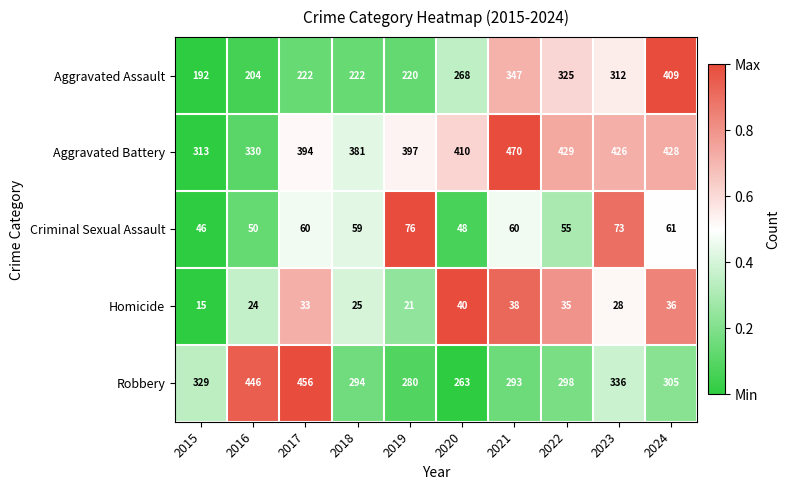

What is the total value across all series at 2016?

1054